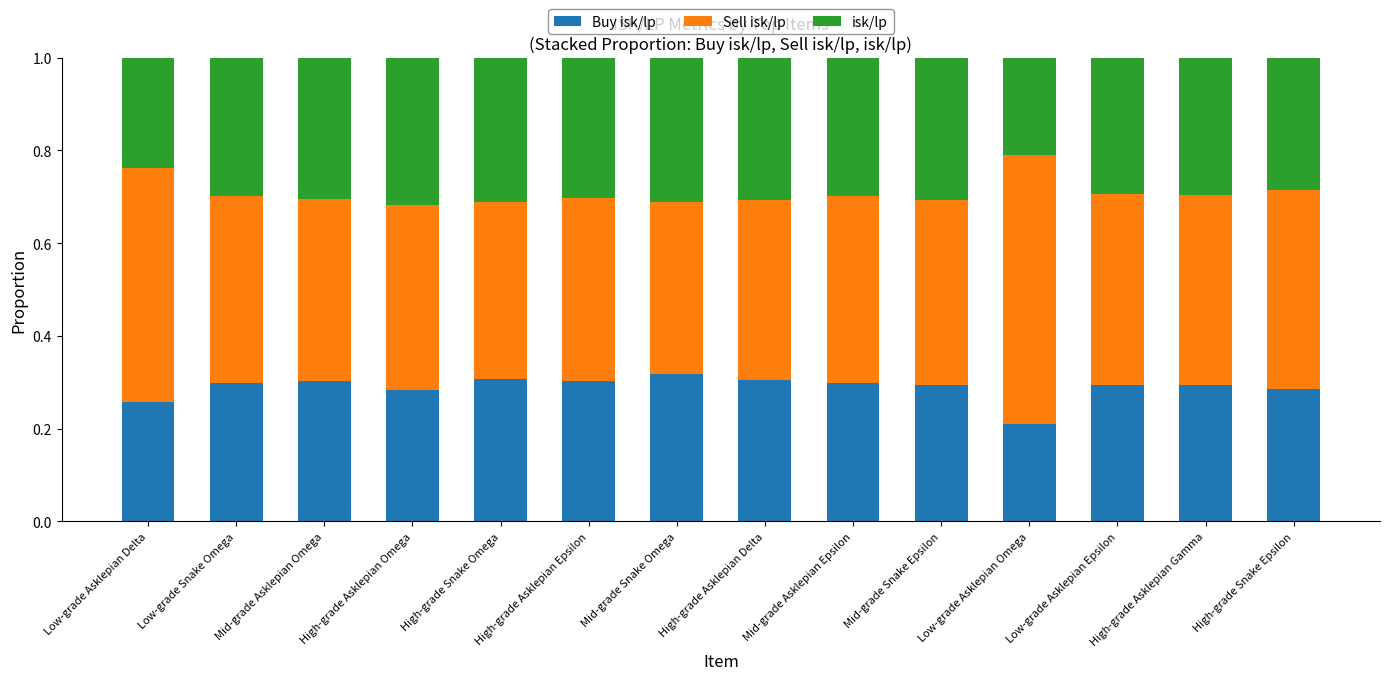

What is the total value across all series at High-grade Snake Epsilon?

1.0